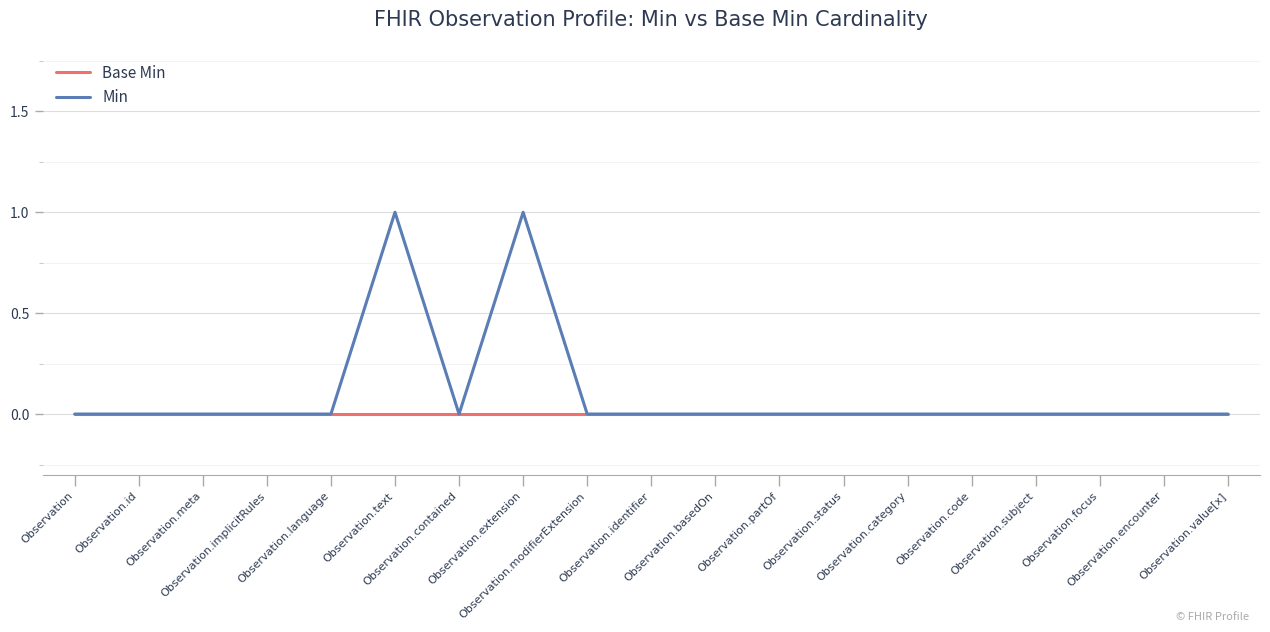

Which series has the largest range (max minus min)?

Min